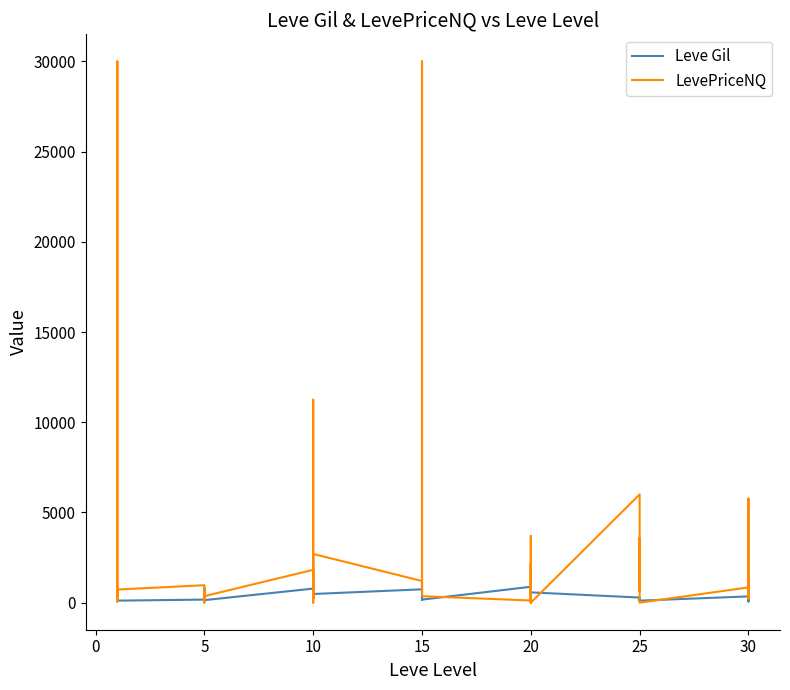

How many values in the Leve Gil series are below 280?

20